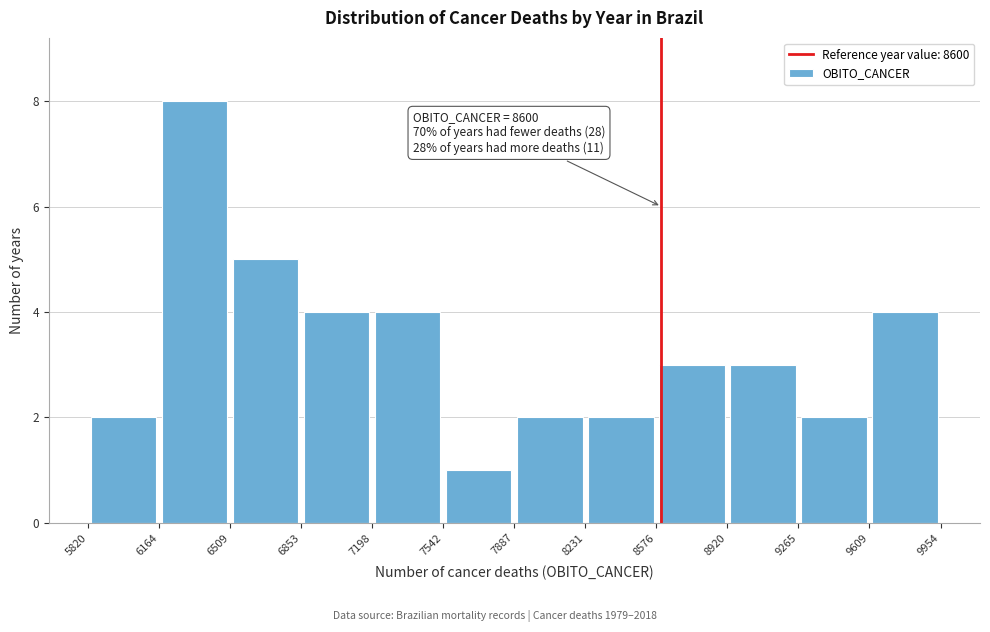

Which range on the x-axis has the tallest bar?

6164 to 6509